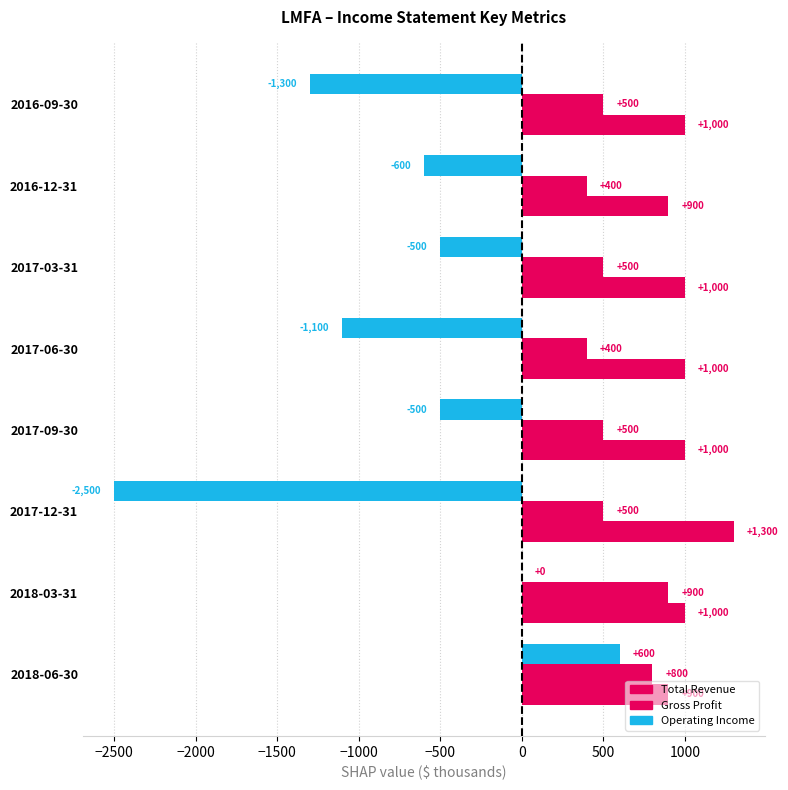

What is the highest value of the Gross Profit series?

900